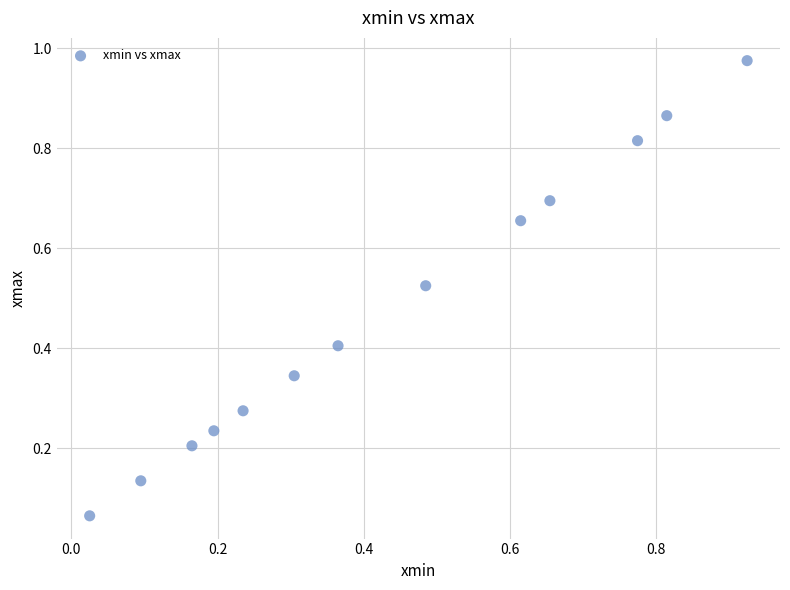

Count the number of points in this scatter plot.

13